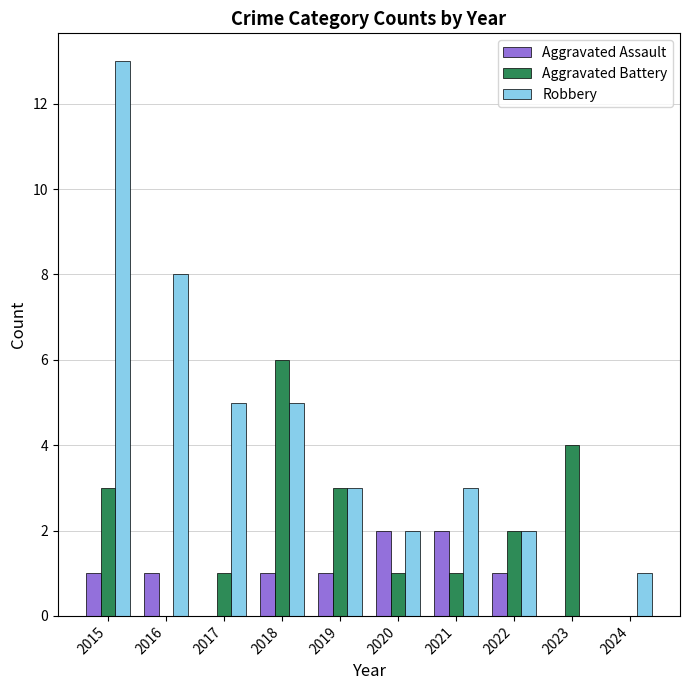

Is it true that Aggravated Assault equals 1 at 2023?

False